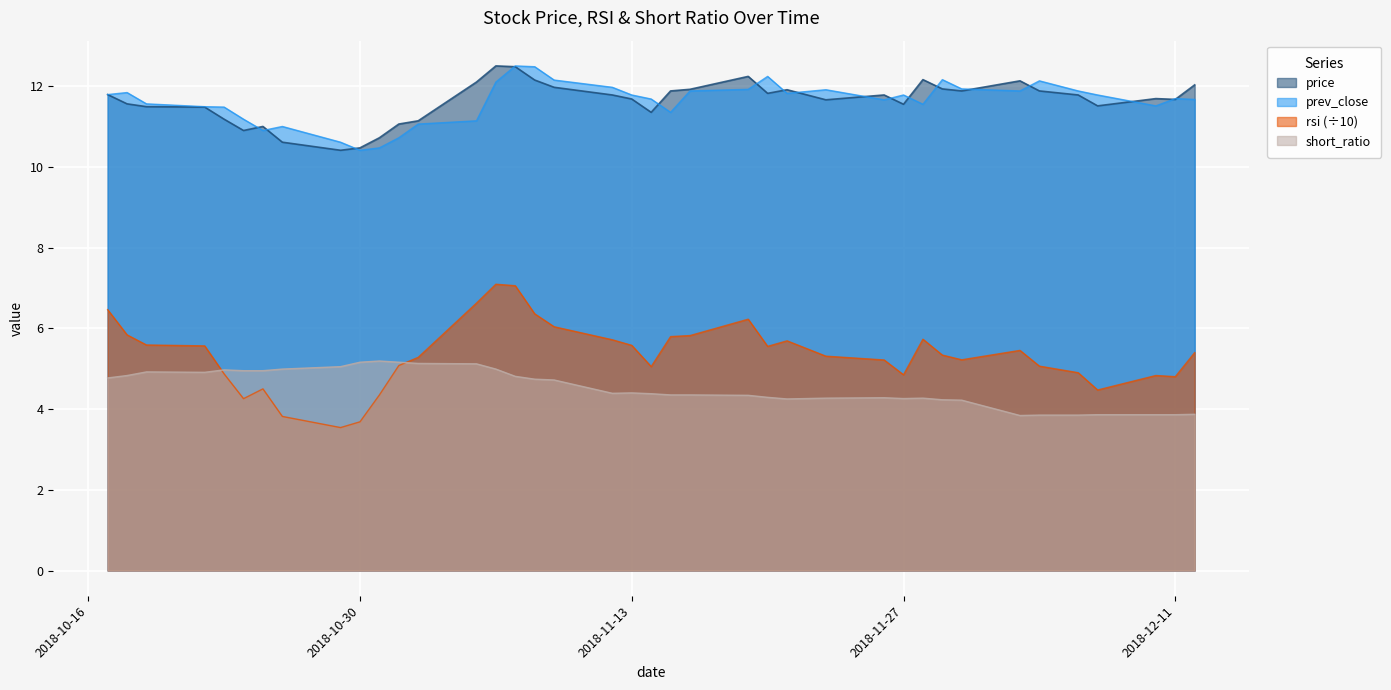

List the series in order of their peak value, lowest first.

short_ratio, rsi, price, prev_close